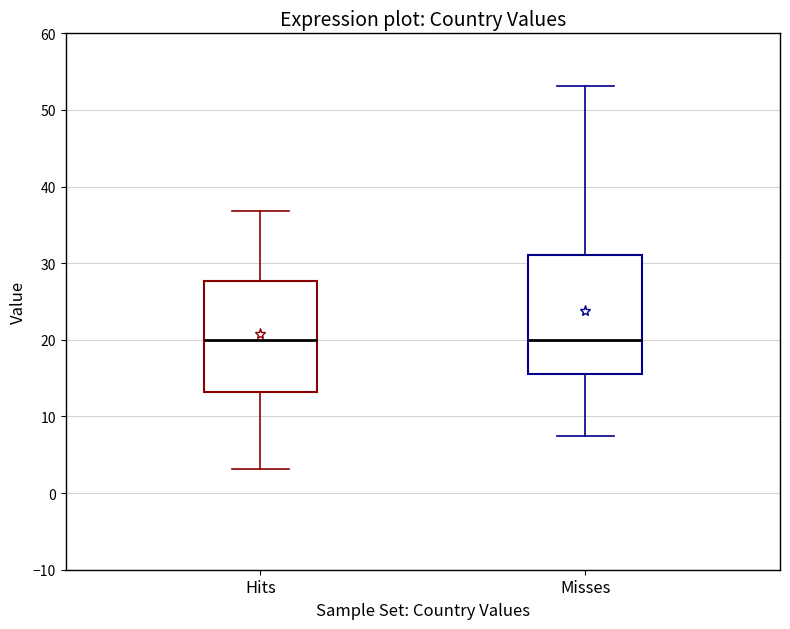

Reading left to right, read every box against the y-axis: the position of its median line, the range the box covers, and the ends of its whiskers. The values are not printed on the chart, so give them approximately, as read against the axis.

Hits: median 20, box 13 to 28, whiskers 3 to 37
Misses: median 20, box 16 to 31, whiskers 8 to 53